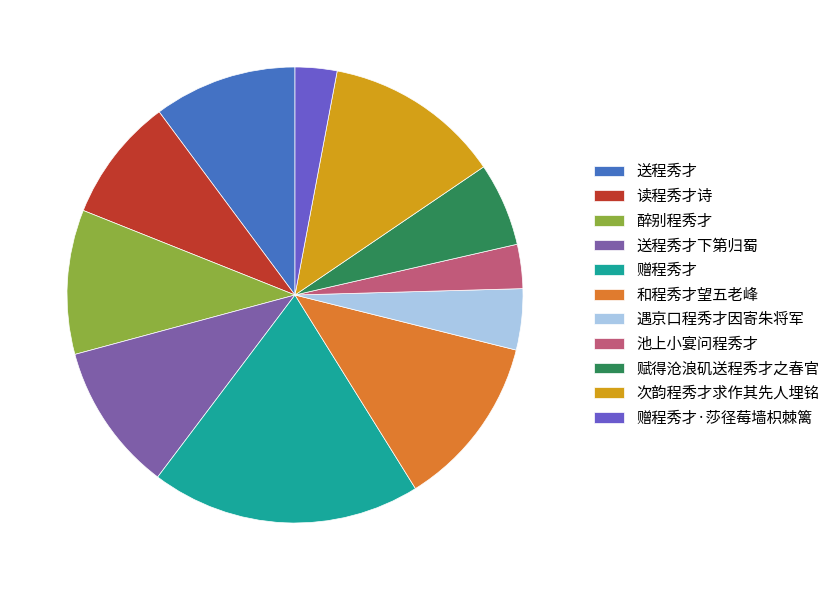

Is there any slice that represents more than half of the pie?

No